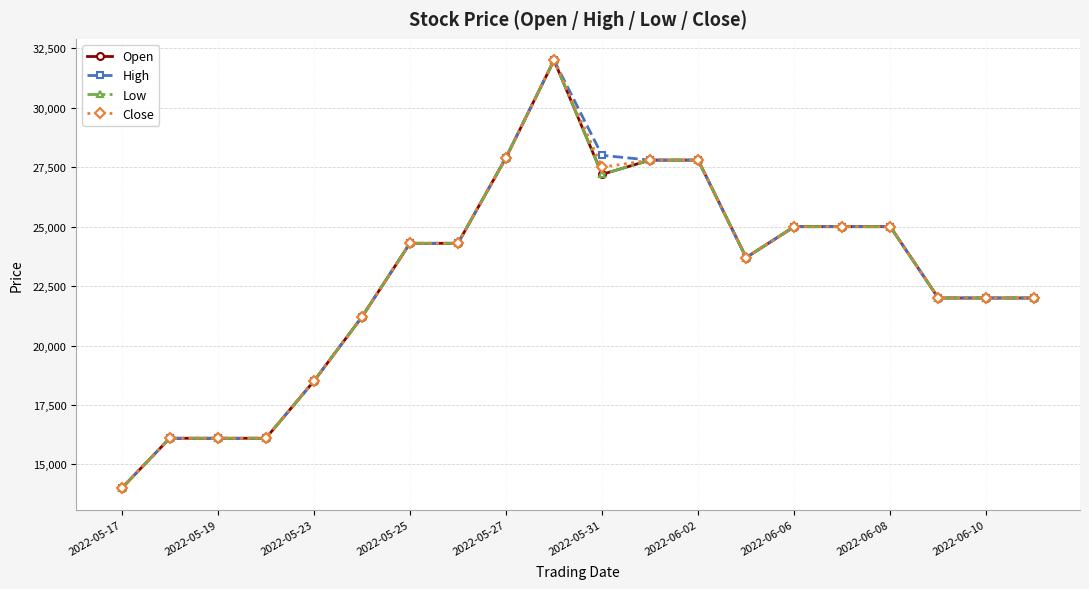

What is the greatest value displayed?

32000